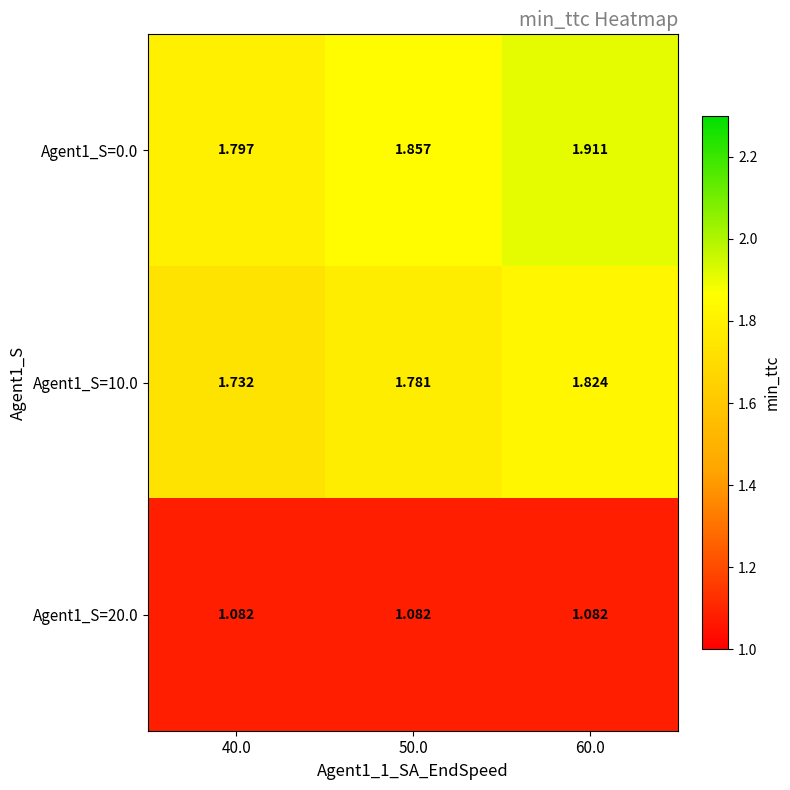

Rank the series by their maximum value, from lowest to highest.

Agent1_S=20.0, Agent1_S=10.0, Agent1_S=0.0